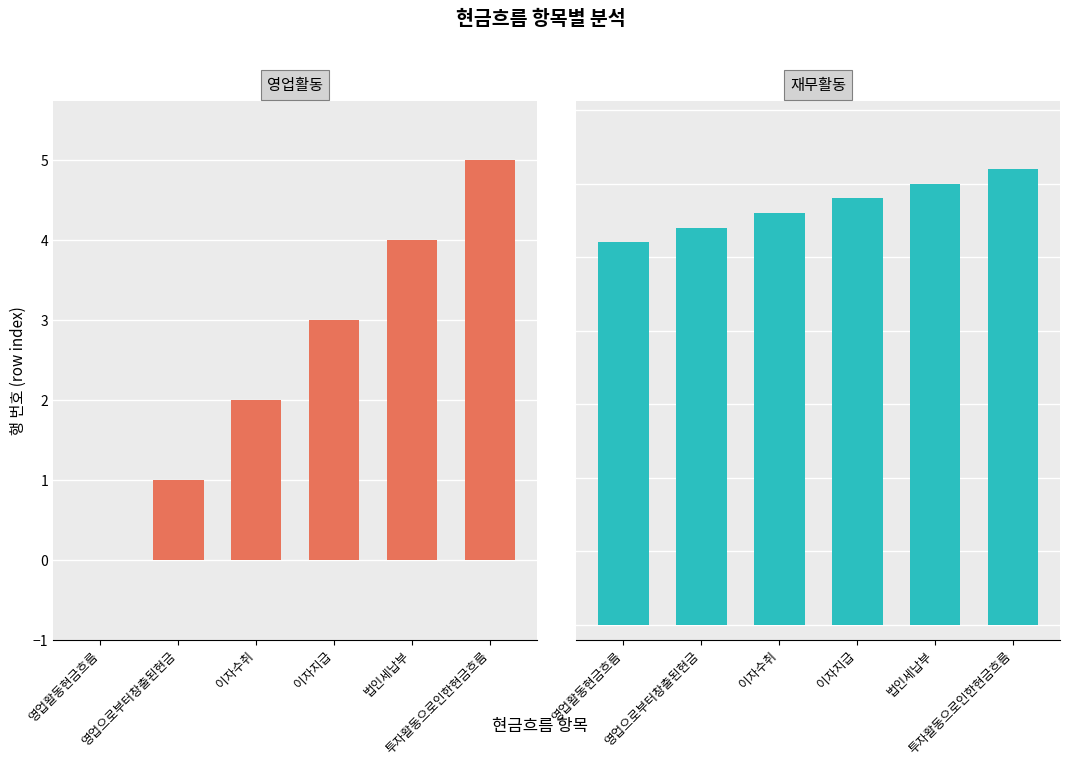

Between 이자지급 and 법인세납부, which is larger?

법인세납부